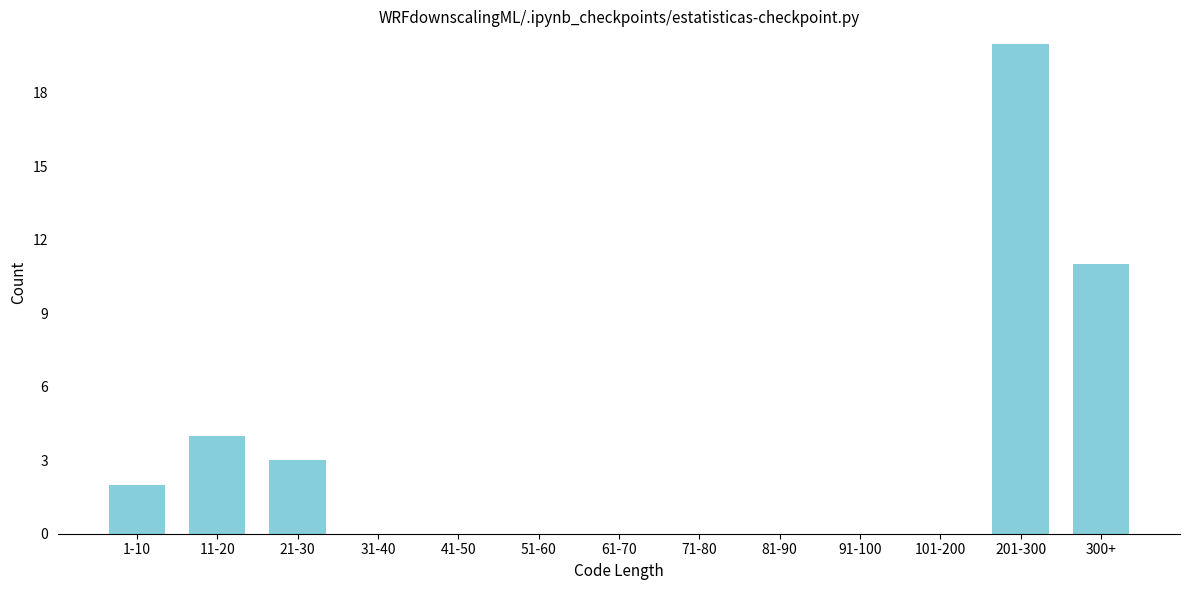

Reading left to right, transcribe all the data shown in this chart.

1-10=2	11-20=4	21-30=3	31-40=0	41-50=0	51-60=0	61-70=0	71-80=0	81-90=0	91-100=0	101-200=0	201-300=20	300+=11